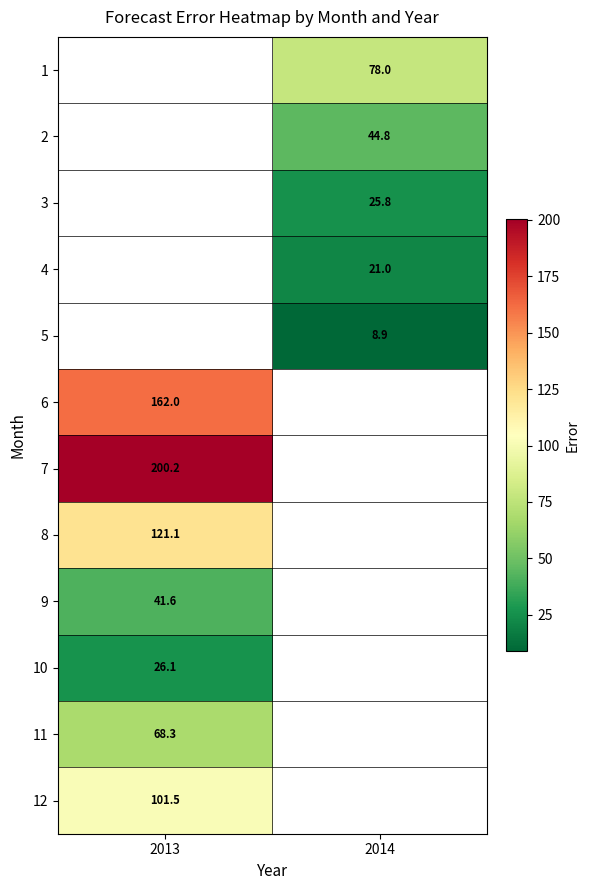

Is the value of 12 at 2013 greater than the value of 2 at 2014?

Yes